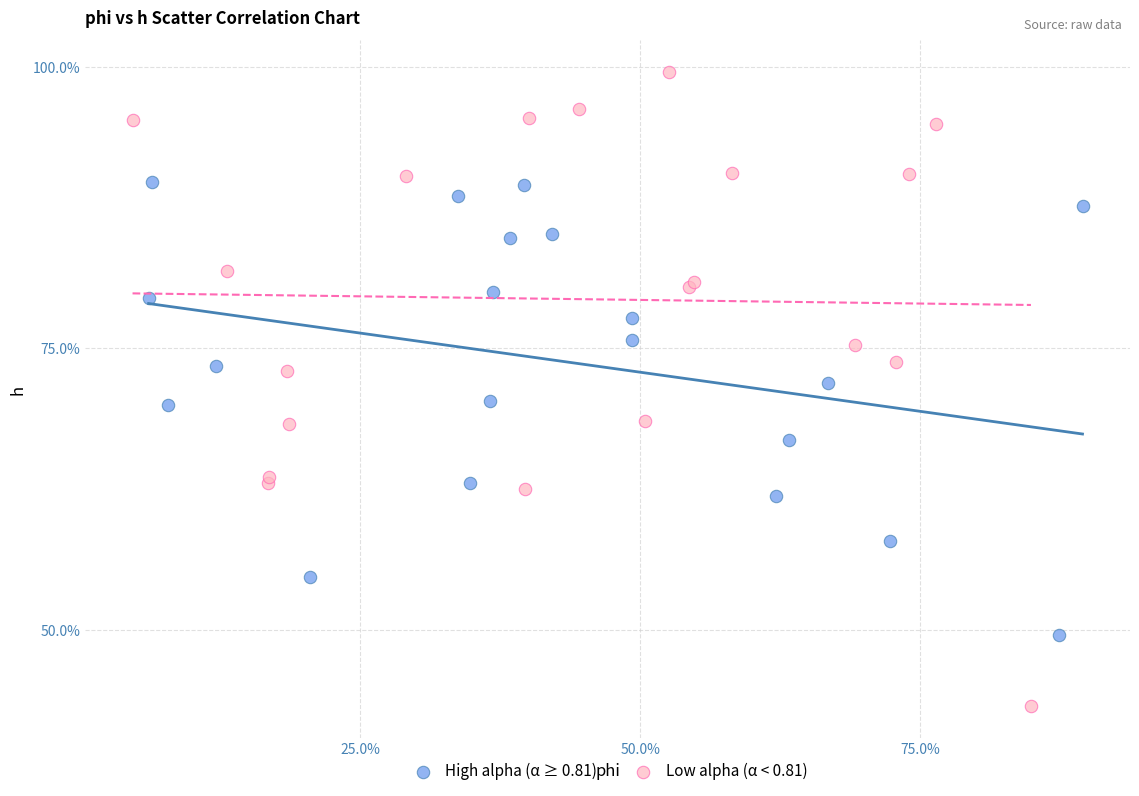

What are all the series names shown in the legend?

High alpha (α ≥ 0.81), Low alpha (α < 0.81)